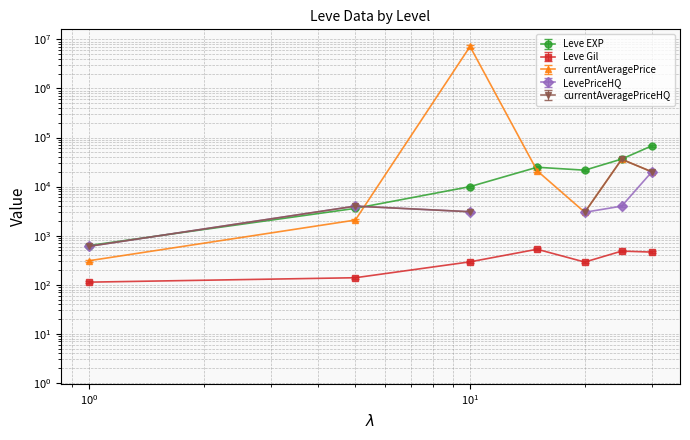

At which label does Leve EXP first exceed 21600?

15